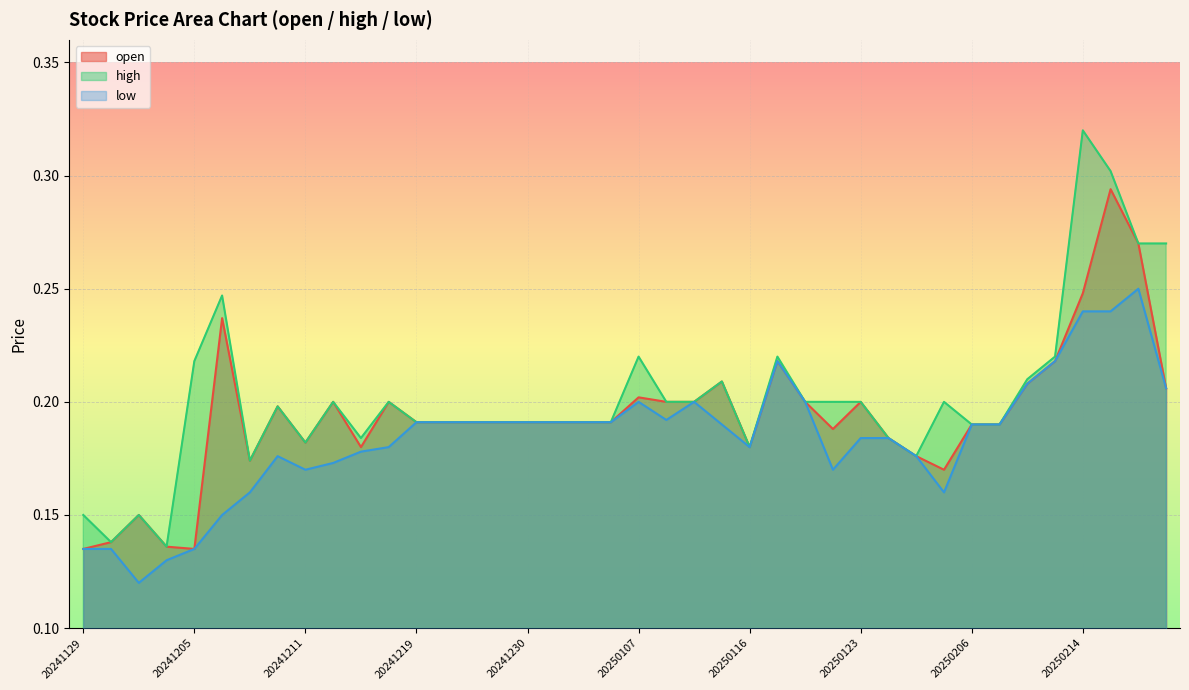

Reading right to left, what are all the values shown in this chart?

open: 20250220=0.2	20250219=0.3	20250218=0.3	20250214=0.2	20250213=0.2	20250212=0.2	20250210=0.2	20250206=0.2	20250205=0.2	20250130=0.2	20250124=0.2	20250123=0.2	20250122=0.2	20250121=0.2	20250117=0.2	20250116=0.2	20250115=0.2	20250114=0.2	20250108=0.2	20250107=0.2	20250106=0.2	20250103=0.2	20250102=0.2	20241230=0.2	20241226=0.2	20241223=0.2	20241220=0.2	20241219=0.2	20241217=0.2	20241216=0.2	20241213=0.2	20241211=0.2	20241210=0.2	20241209=0.2	20241206=0.2	20241205=0.1	20241204=0.1	20241203=0.1	20241202=0.1	20241129=0.1
high: 20250220=0.3	20250219=0.3	20250218=0.3	20250214=0.3	20250213=0.2	20250212=0.2	20250210=0.2	20250206=0.2	20250205=0.2	20250130=0.2	20250124=0.2	20250123=0.2	20250122=0.2	20250121=0.2	20250117=0.2	20250116=0.2	20250115=0.2	20250114=0.2	20250108=0.2	20250107=0.2	20250106=0.2	20250103=0.2	20250102=0.2	20241230=0.2	20241226=0.2	20241223=0.2	20241220=0.2	20241219=0.2	20241217=0.2	20241216=0.2	20241213=0.2	20241211=0.2	20241210=0.2	20241209=0.2	20241206=0.2	20241205=0.2	20241204=0.1	20241203=0.1	20241202=0.1	20241129=0.1
low: 20250220=0.2	20250219=0.2	20250218=0.2	20250214=0.2	20250213=0.2	20250212=0.2	20250210=0.2	20250206=0.2	20250205=0.2	20250130=0.2	20250124=0.2	20250123=0.2	20250122=0.2	20250121=0.2	20250117=0.2	20250116=0.2	20250115=0.2	20250114=0.2	20250108=0.2	20250107=0.2	20250106=0.2	20250103=0.2	20250102=0.2	20241230=0.2	20241226=0.2	20241223=0.2	20241220=0.2	20241219=0.2	20241217=0.2	20241216=0.2	20241213=0.2	20241211=0.2	20241210=0.2	20241209=0.2	20241206=0.1	20241205=0.1	20241204=0.1	20241203=0.1	20241202=0.1	20241129=0.1